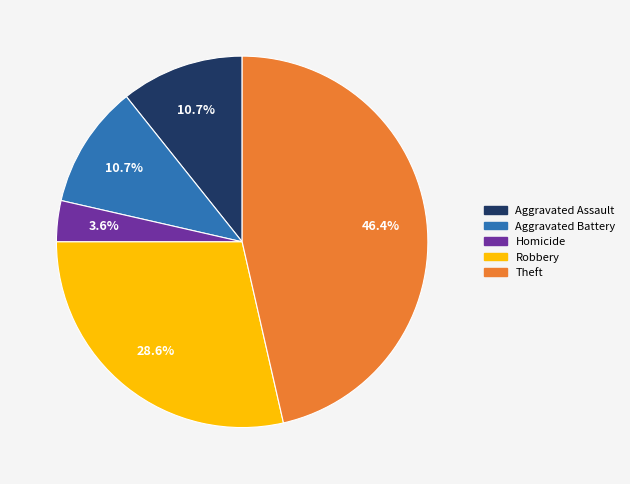

How many slices are in this pie chart?

5